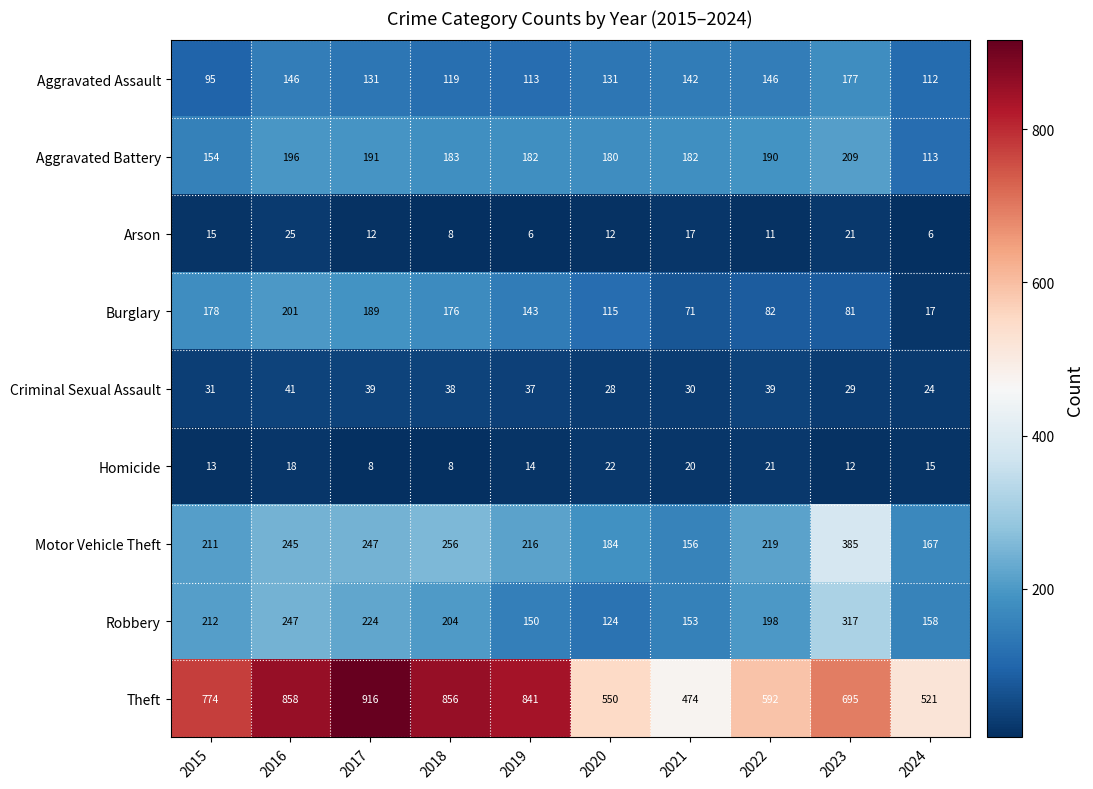

True or false: Criminal Sexual Assault has a value of 62 at 2018.

False